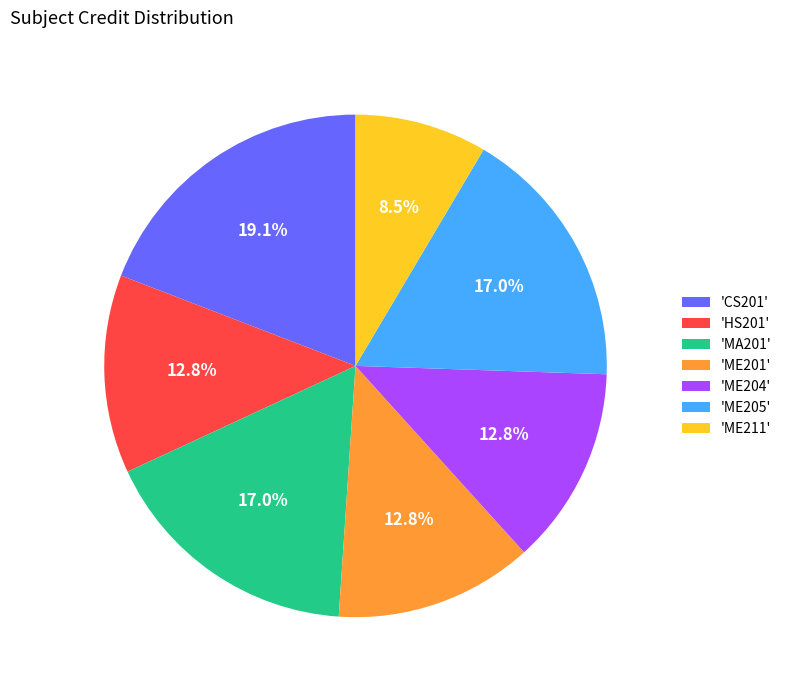

To the nearest percent, what is the average slice percentage?

14%